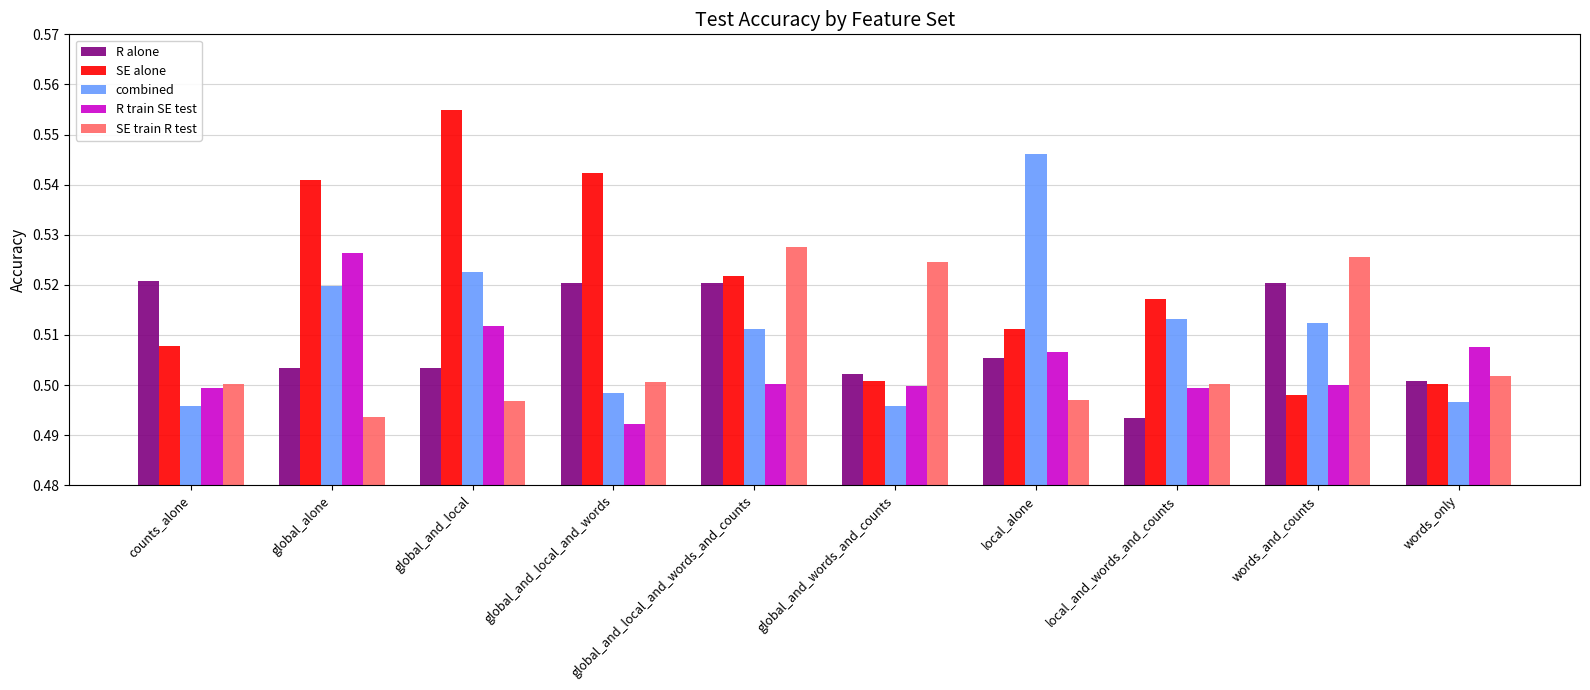

At which label does R train SE test reach its peak?

global_alone